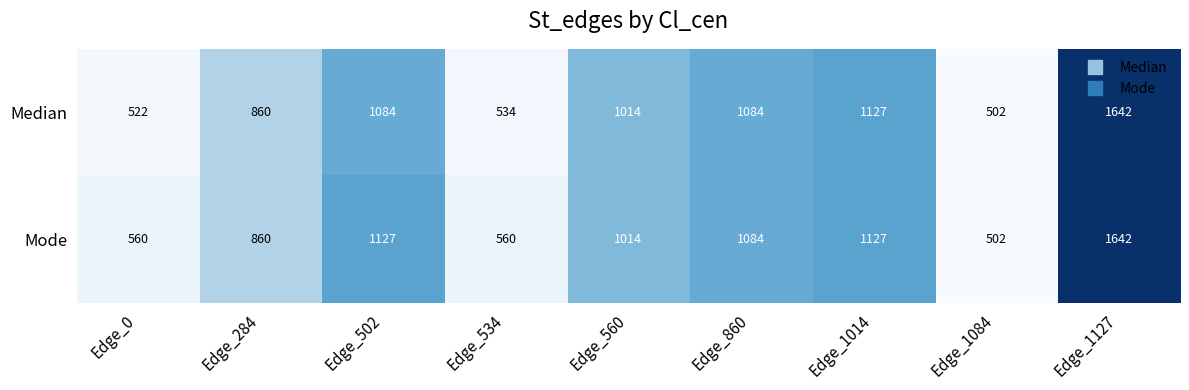

Which series changed the most between Edge_0 and Edge_1014?

Median